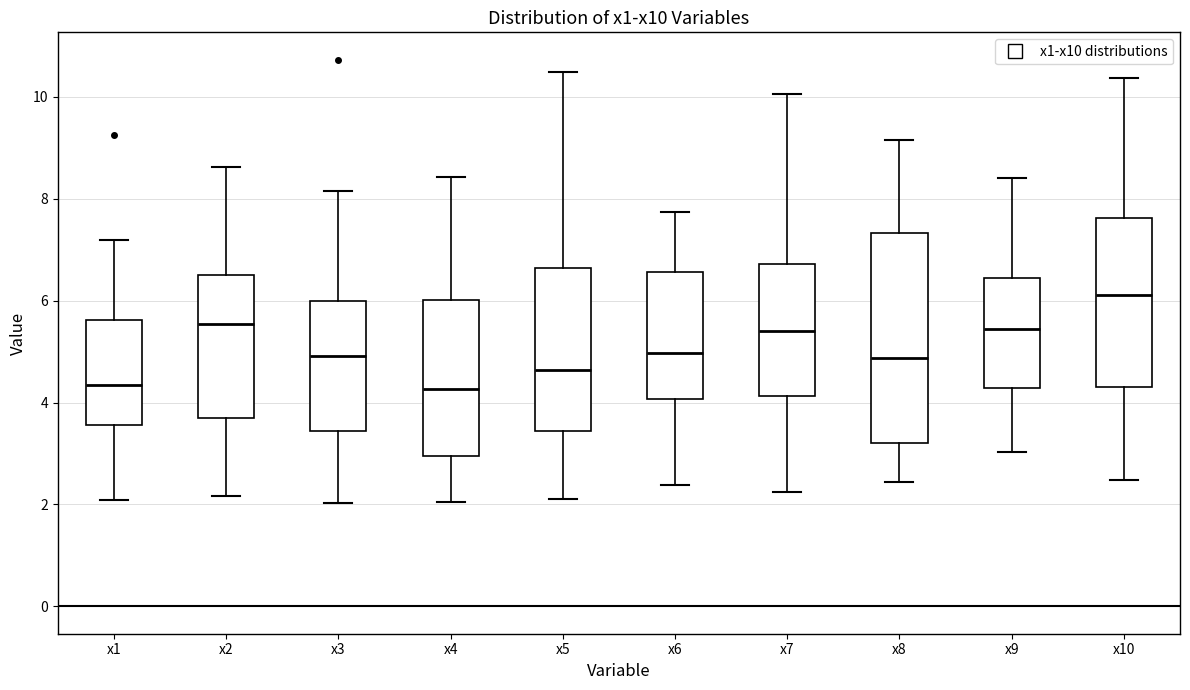

Which box is the tallest, from its lower edge to its upper edge?

x8